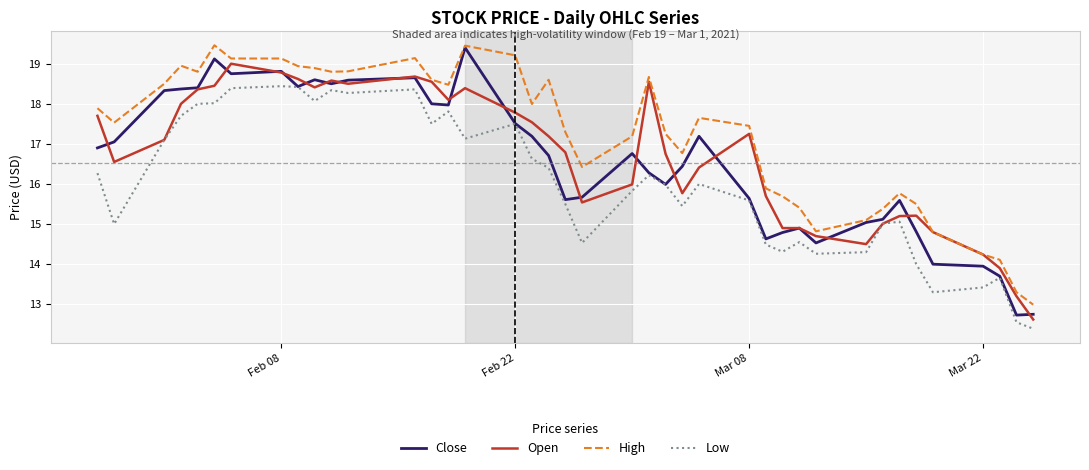

True or false: High and Low intersect in this chart.

False